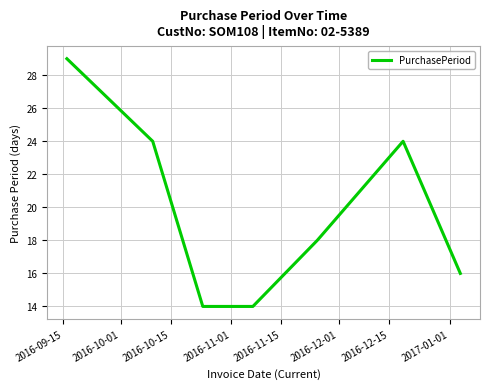

Does the chart display data point markers on the line(s)?

No